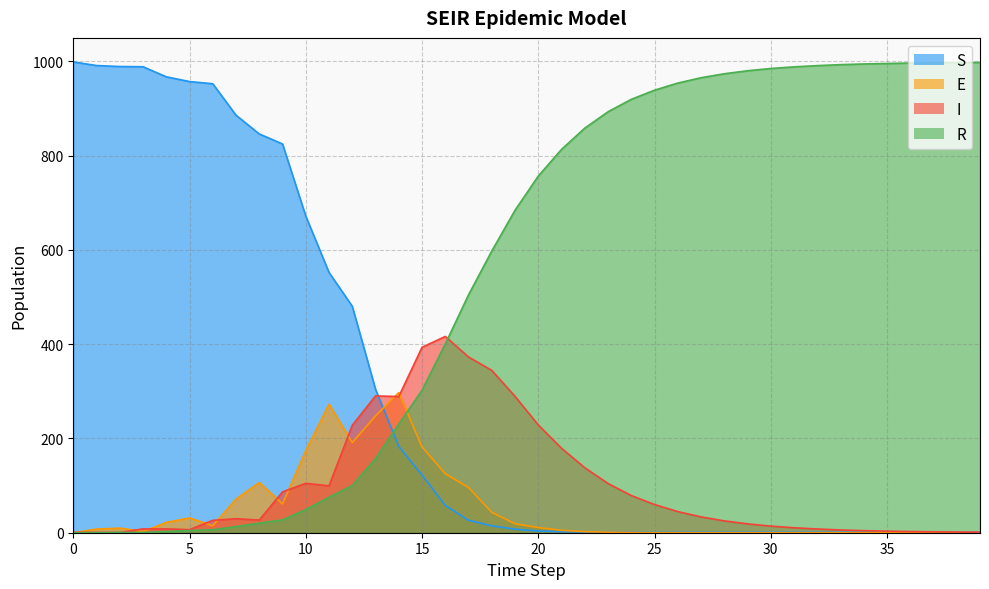

Rank the categories by R value from highest to lowest.

39, 38, 37, 36, 35, 34, 33, 32, 31, 30, 29, 28, 27, 26, 25, 24, 23, 22, 21, 20, 19, 18, 17, 16, 15, 14, 13, 12, 11, 10, 9, 8, 7, 6, 5, 4, 3, 2, 1, 0